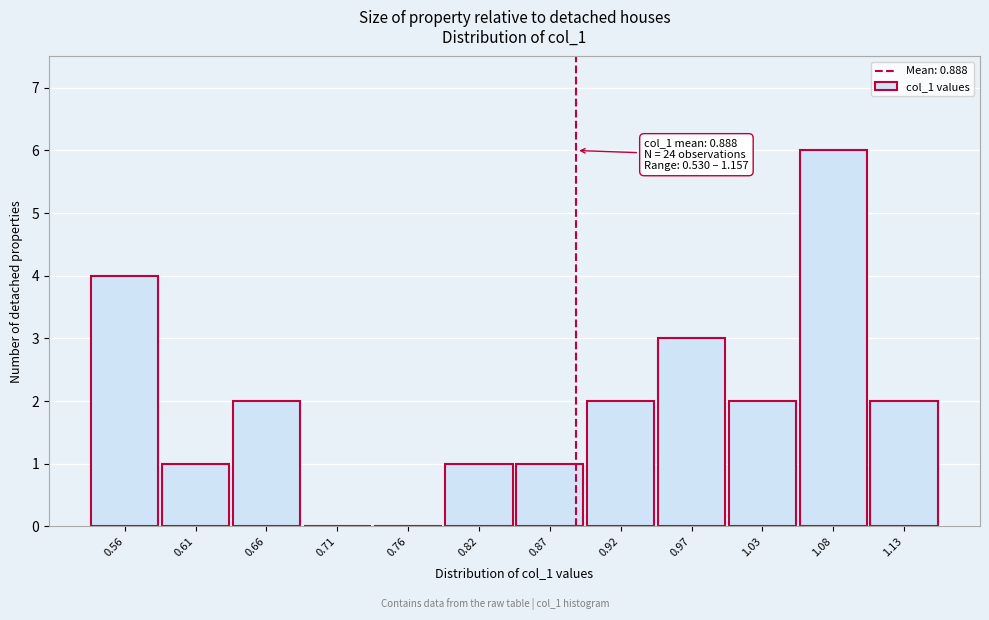

Over which range of the x-axis is the bar tallest?

1.05 to 1.10